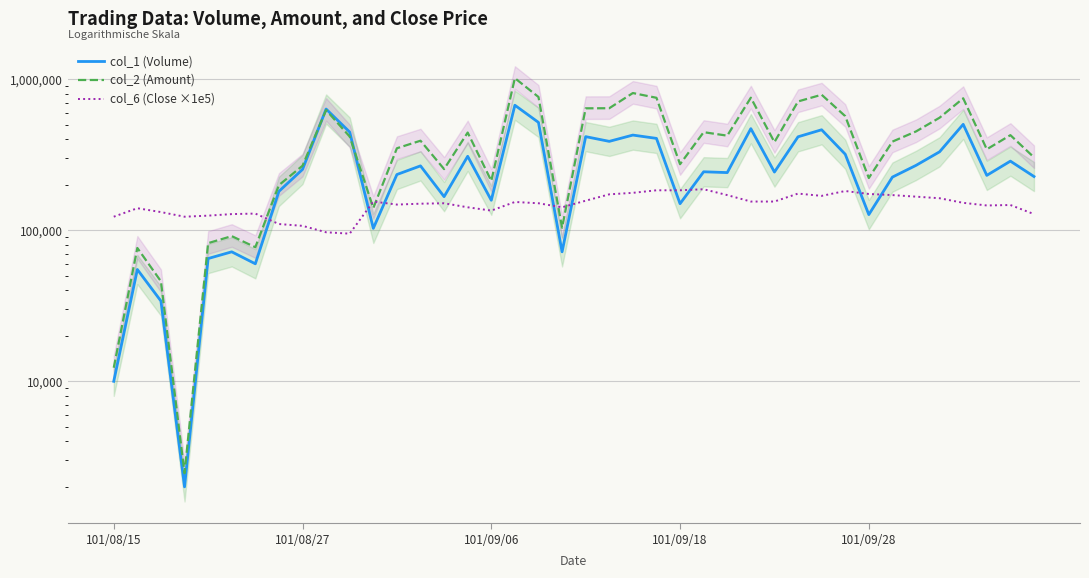

How many lines are shown in the chart?

3